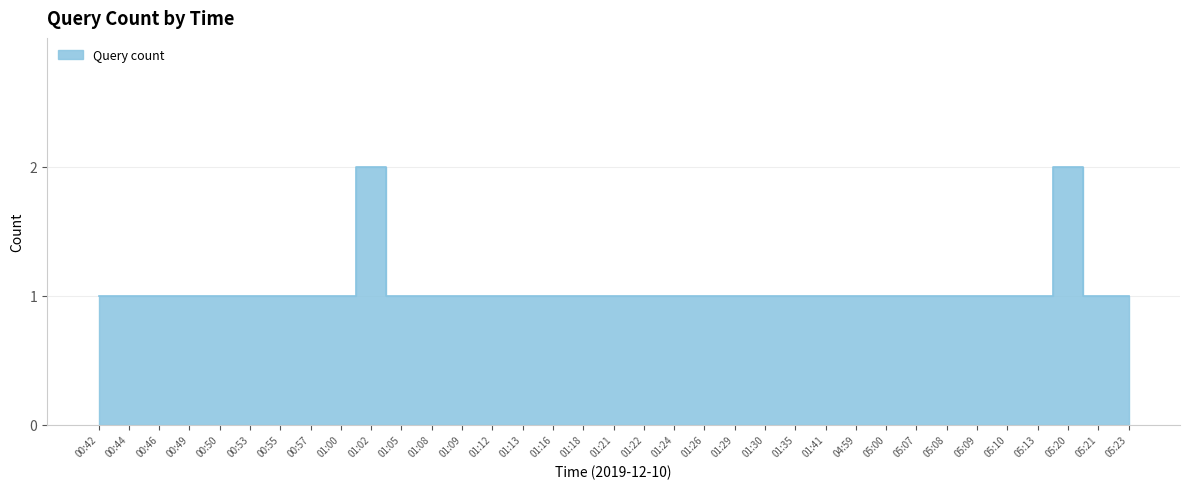

Reading left to right, extract all data points from this chart.

00:42=1	00:44=1	00:46=1	00:49=1	00:50=1	00:53=1	00:55=1	00:57=1	01:00=1	01:02=2	01:05=1	01:08=1	01:09=1	01:12=1	01:13=1	01:16=1	01:18=1	01:21=1	01:22=1	01:24=1	01:26=1	01:29=1	01:30=1	01:35=1	01:41=1	04:59=1	05:00=1	05:07=1	05:08=1	05:09=1	05:10=1	05:13=1	05:20=2	05:21=1	05:23=1